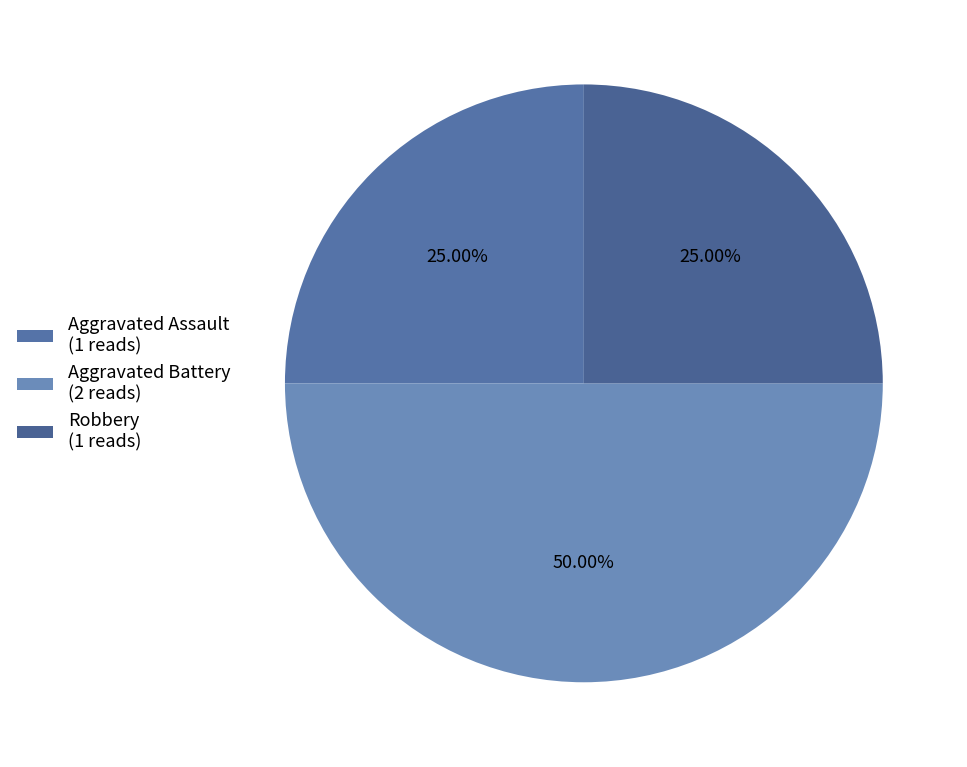

To the nearest percent, what is the average slice percentage?

33%